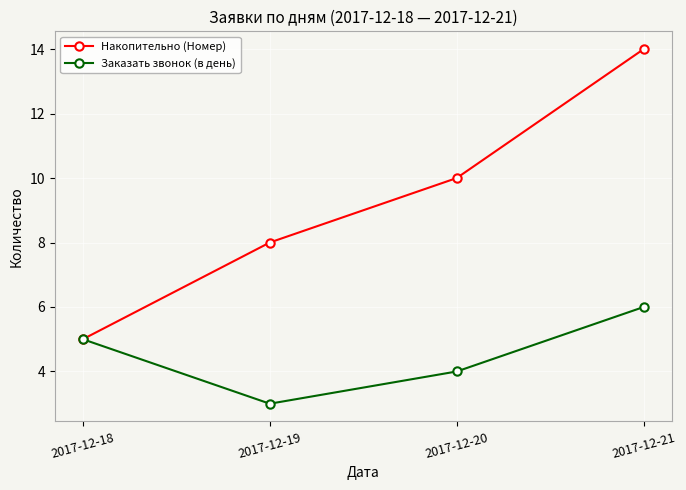

What is the average value of the Накопительно (Номер) series?

9